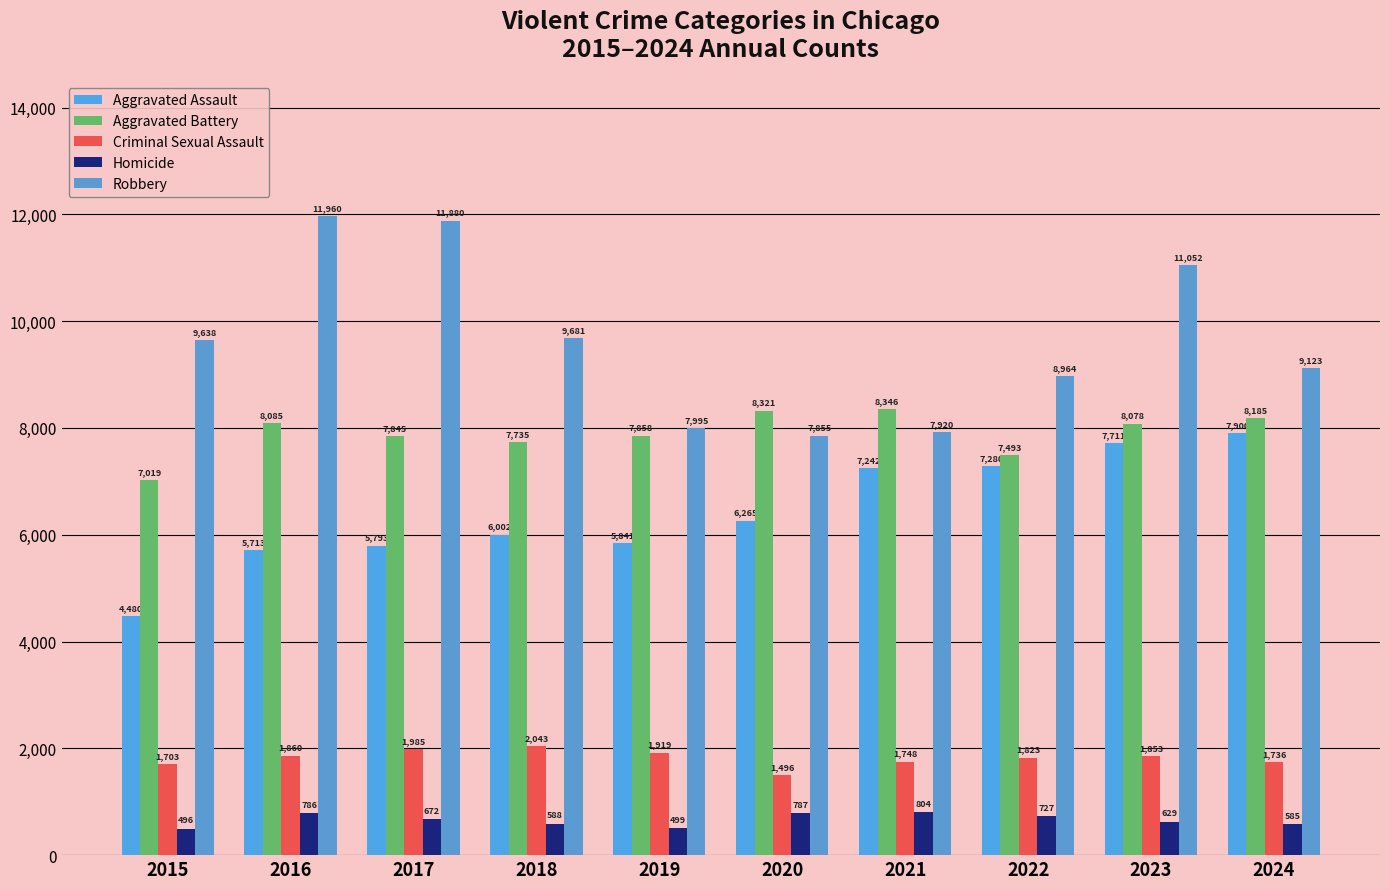

Between 2017 and 2019, which is larger?

2019